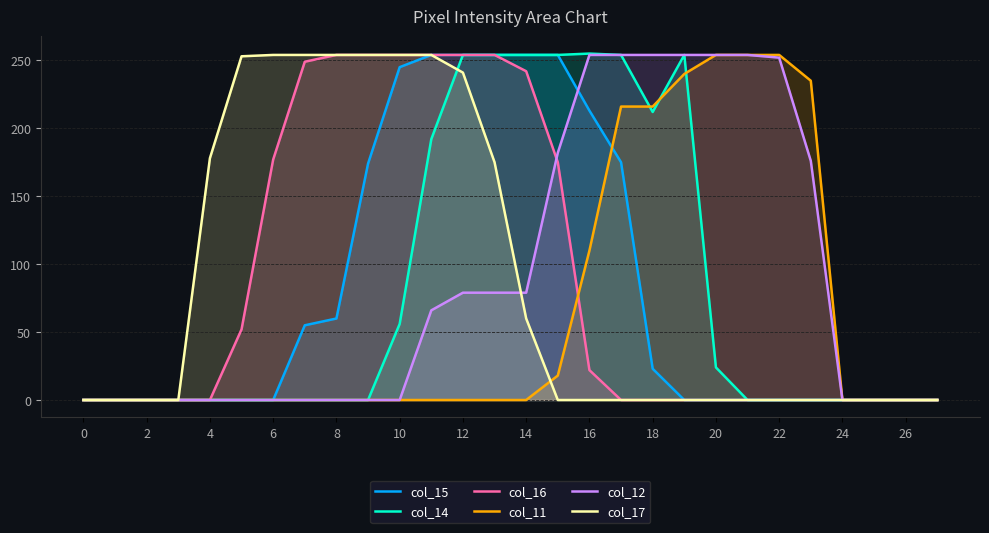

At how many categories does at least one series exceed 74?

20